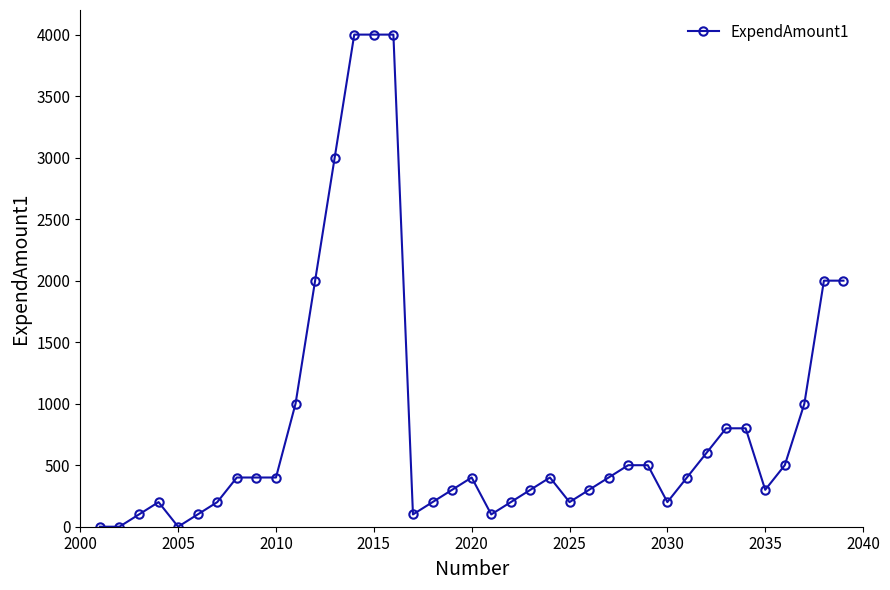

True or false: the data has more than 2 interior local peaks.

True